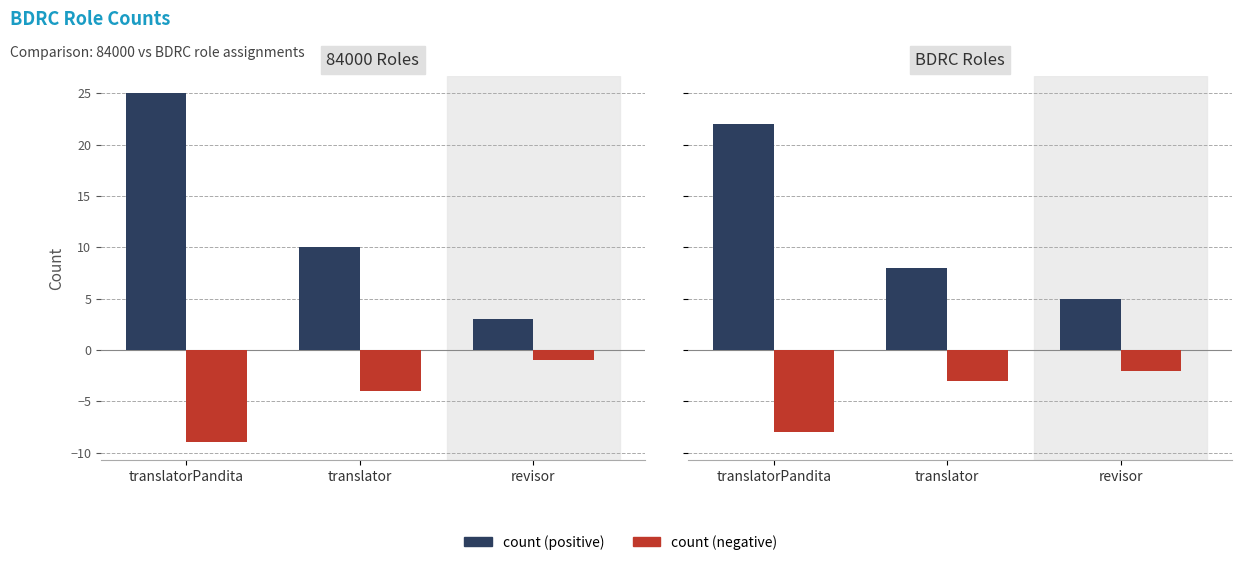

Which category has the highest value across all series?

translatorPandita